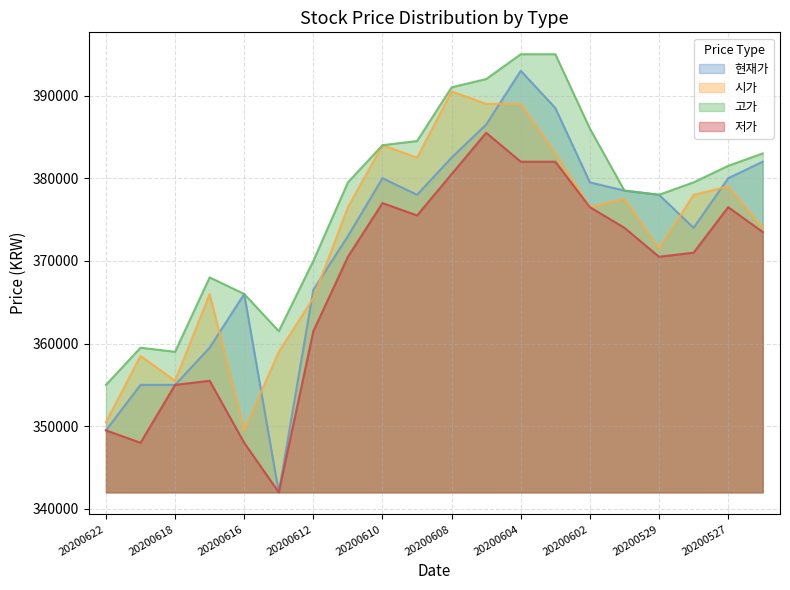

Reading left to right, what are all the values shown in this chart?

현재가: 20200622=349500	20200619=355000	20200618=355000	20200617=359500	20200616=366000	20200615=342000	20200612=366500	20200611=373000	20200610=380000	20200609=378000	20200608=382500	20200605=386500	20200604=393000	20200603=388500	20200602=379500	20200601=378500	20200529=378000	20200528=374000	20200527=380000	20200526=382000
시가: 20200622=350500	20200619=358500	20200618=355500	20200617=366000	20200616=349500	20200615=359000	20200612=365500	20200611=376500	20200610=384000	20200609=382500	20200608=390500	20200605=389000	20200604=389000	20200603=383000	20200602=376500	20200601=377500	20200529=371500	20200528=378000	20200527=379000	20200526=374000
고가: 20200622=355000	20200619=359500	20200618=359000	20200617=368000	20200616=366000	20200615=361500	20200612=370000	20200611=379500	20200610=384000	20200609=384500	20200608=391000	20200605=392000	20200604=395000	20200603=395000	20200602=386000	20200601=378500	20200529=378000	20200528=379500	20200527=381500	20200526=383000
저가: 20200622=349500	20200619=348000	20200618=355000	20200617=355500	20200616=348000	20200615=342000	20200612=361500	20200611=370500	20200610=377000	20200609=375500	20200608=380500	20200605=385500	20200604=382000	20200603=382000	20200602=376500	20200601=374000	20200529=370500	20200528=371000	20200527=376500	20200526=373500